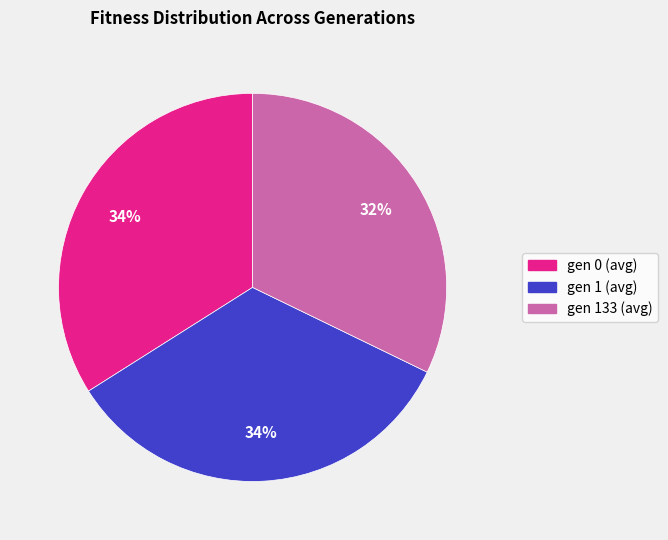

Does gen 133 (avg) represent more than half of the total?

No